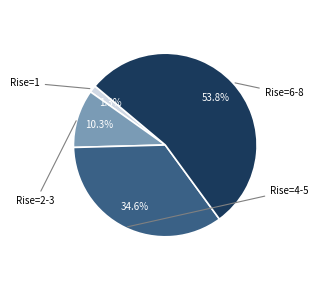

Does any single category account for the majority?

Yes